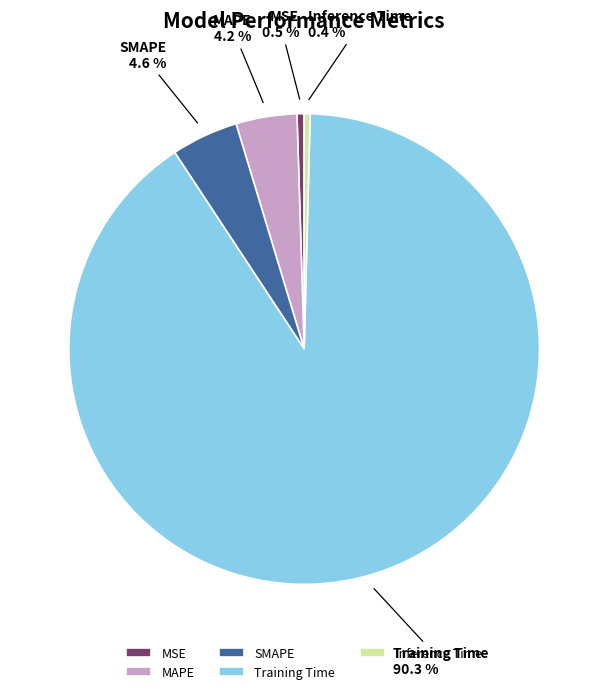

True or false: Training Time accounts for 78% of the total.

False